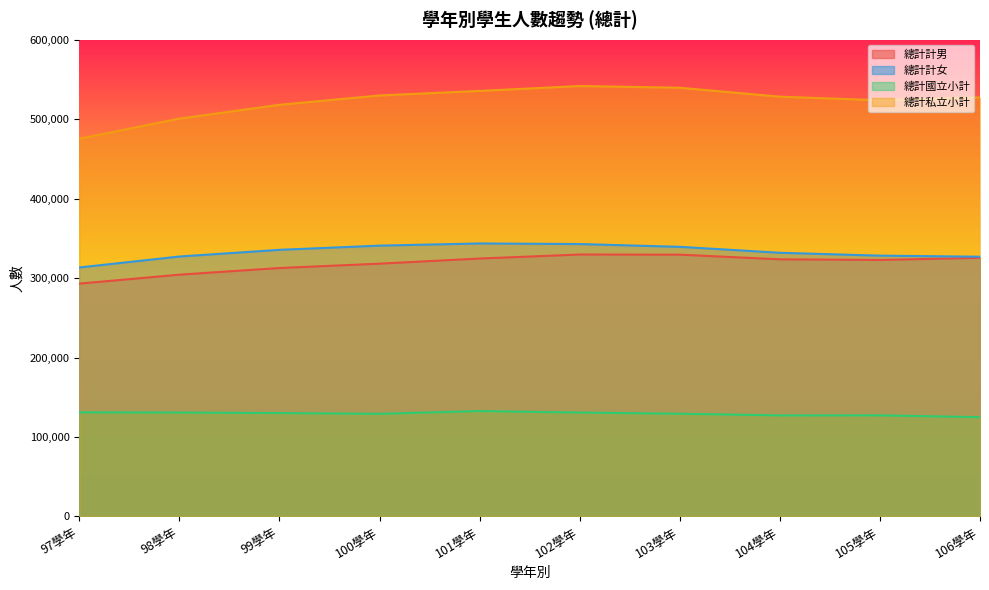

At which category does 總計計男 reach its first local valley?

105學年